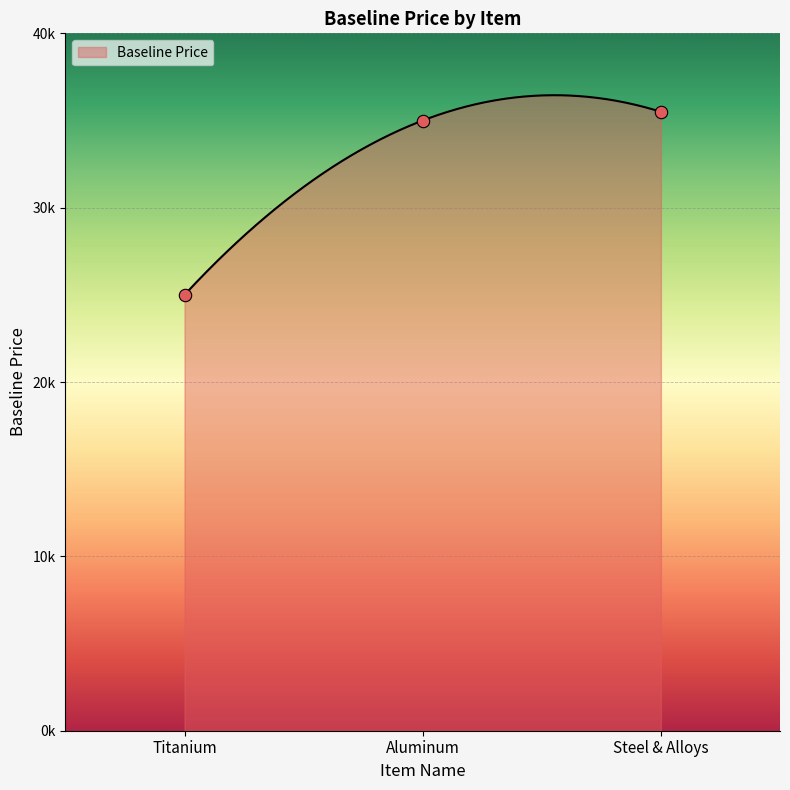

What is the change in value from Titanium to Steel & Alloys?

+10500.1